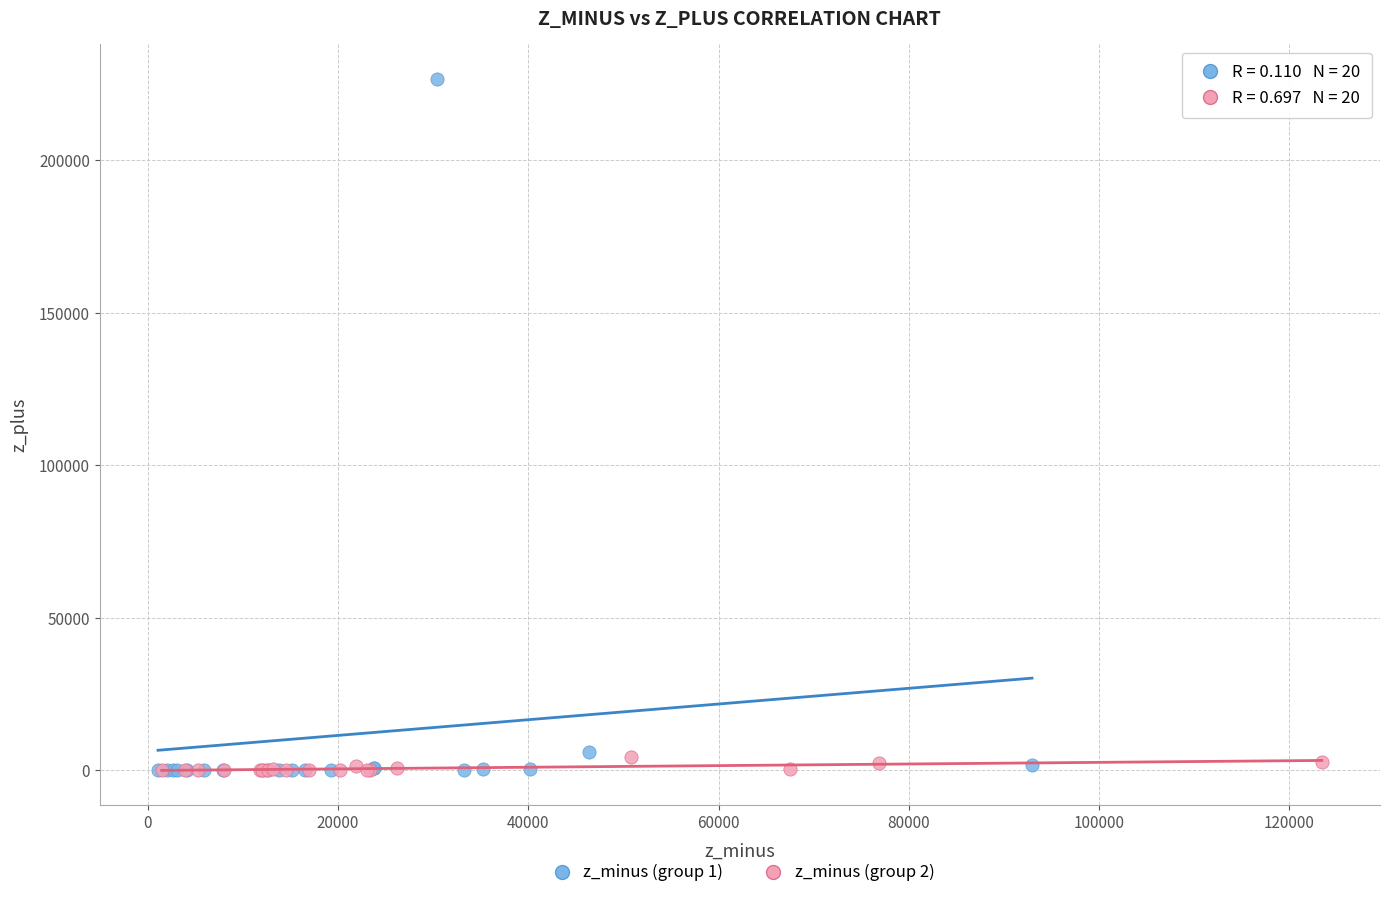

Which series reaches the maximum Y coordinate?

z_minus (group 1)